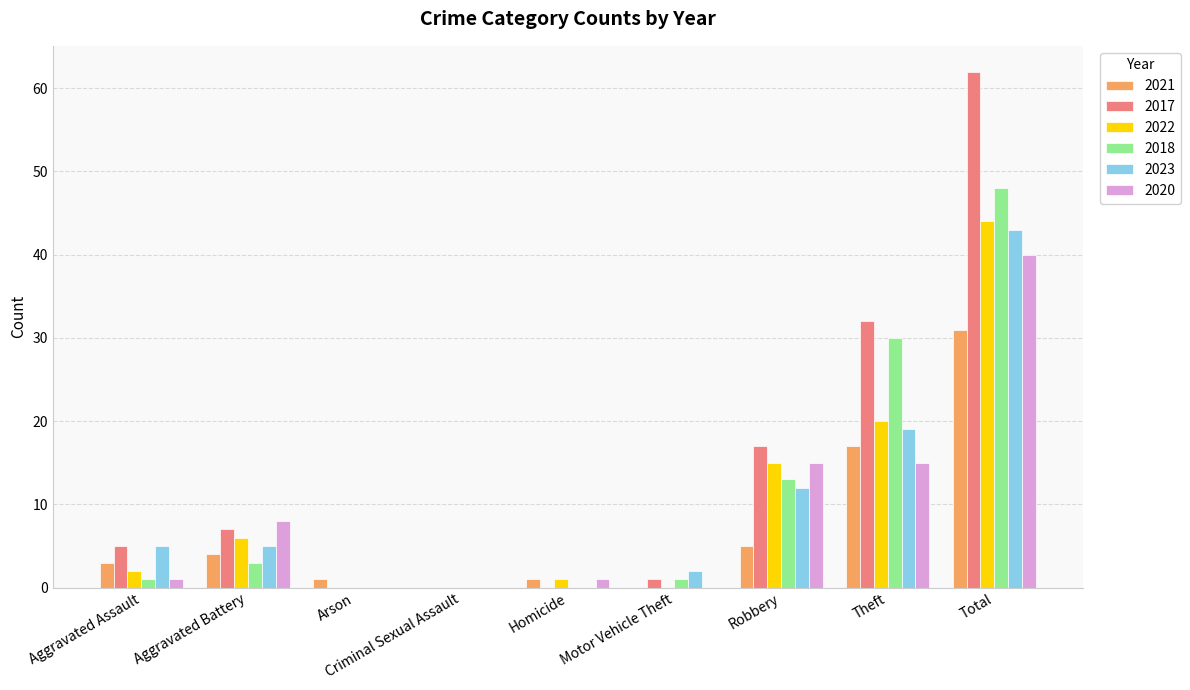

The 2023 series shows 0 at Arson. True or false?

True